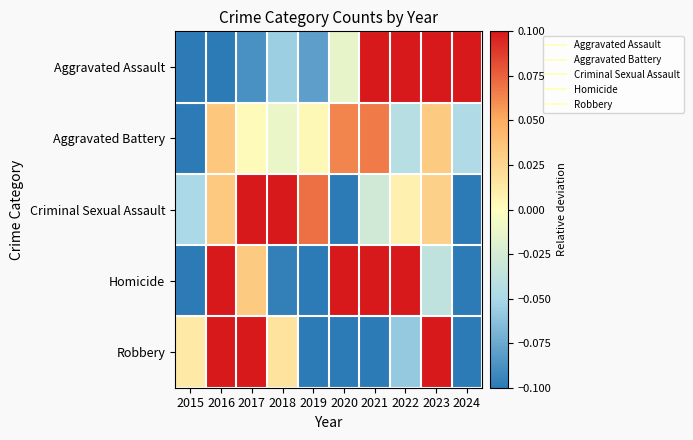

Reading left to right, transcribe all the data shown in this chart.

Aggravated Assault: 2015=-0.3	2016=-0.1	2017=-0.1	2018=-0.1	2019=-0.1	2020=-0.0	2021=0.1	2022=0.1	2023=0.2	2024=0.1
Aggravated Battery: 2015=-0.1	2016=0.0	2017=0.0	2018=-0.0	2019=0.0	2020=0.1	2021=0.1	2022=-0.0	2023=0.0	2024=-0.0
Criminal Sexual Assault: 2015=-0.0	2016=0.0	2017=0.1	2018=0.1	2019=0.1	2020=-0.2	2021=-0.0	2022=0.0	2023=0.0	2024=-0.1
Homicide: 2015=-0.2	2016=0.2	2017=0.0	2018=-0.1	2019=-0.2	2020=0.2	2021=0.2	2022=0.1	2023=-0.0	2024=-0.2
Robbery: 2015=0.0	2016=0.3	2017=0.2	2018=0.0	2019=-0.2	2020=-0.2	2021=-0.2	2022=-0.1	2023=0.2	2024=-0.1